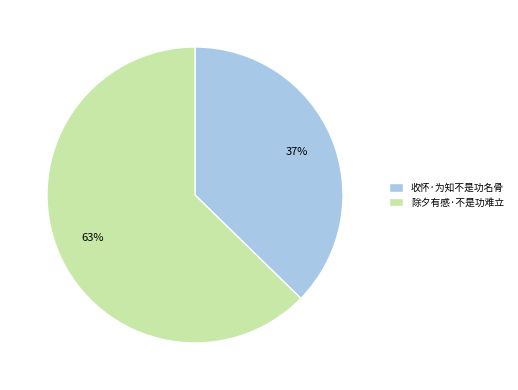

To the nearest percent, what is the average slice percentage?

50%